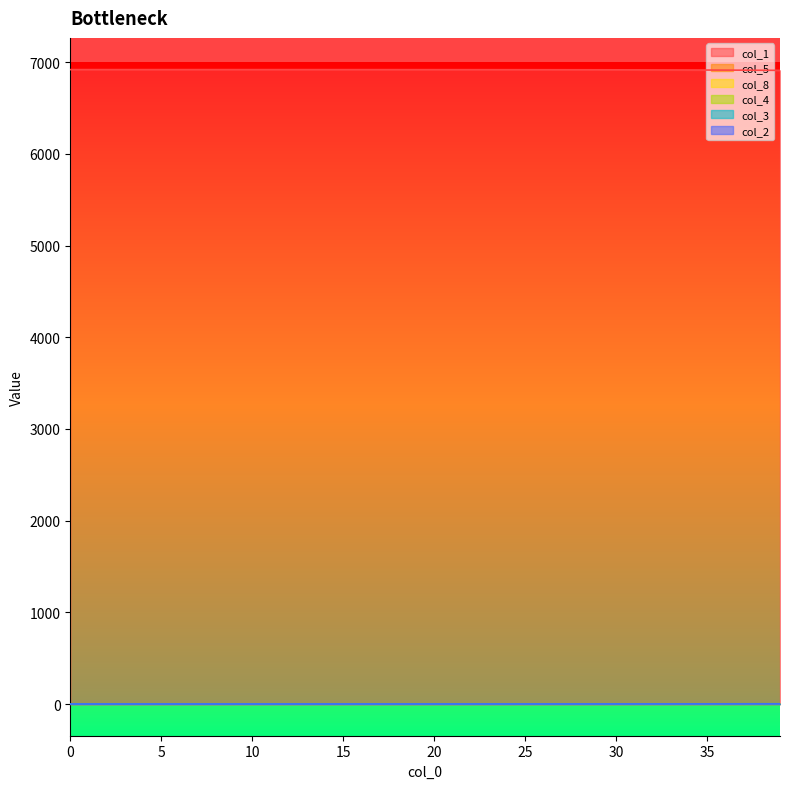

Is the value of col_2 at 5 greater than the value of col_3 at 18?

No